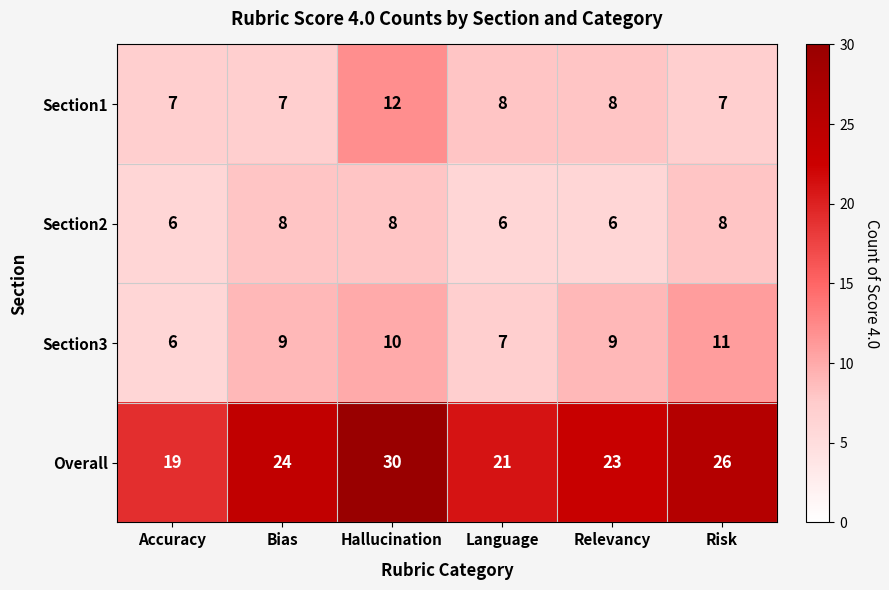

What is the difference between the Section1 values at Hallucination and Risk?

5